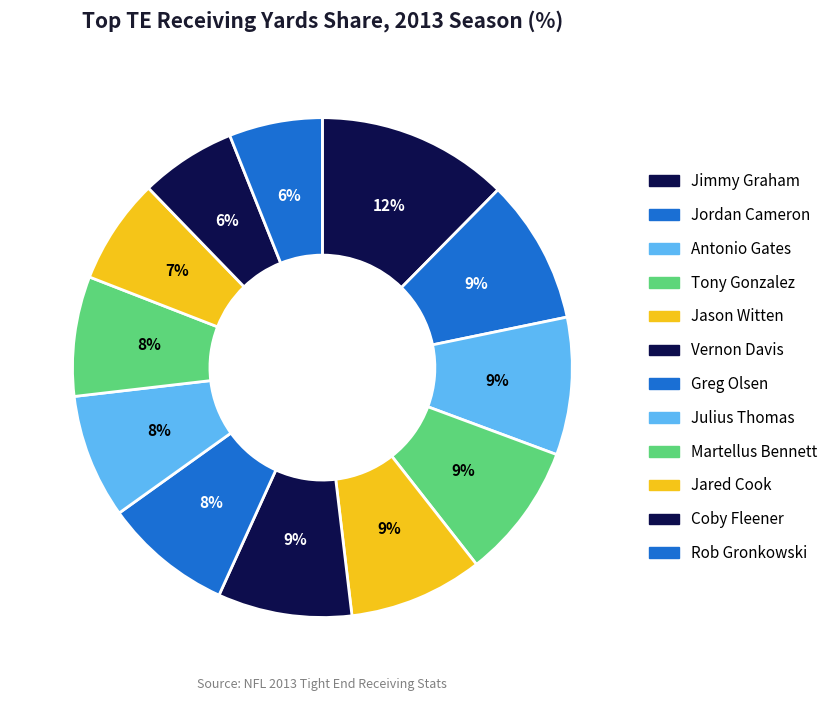

Count the number of slices in the pie.

12